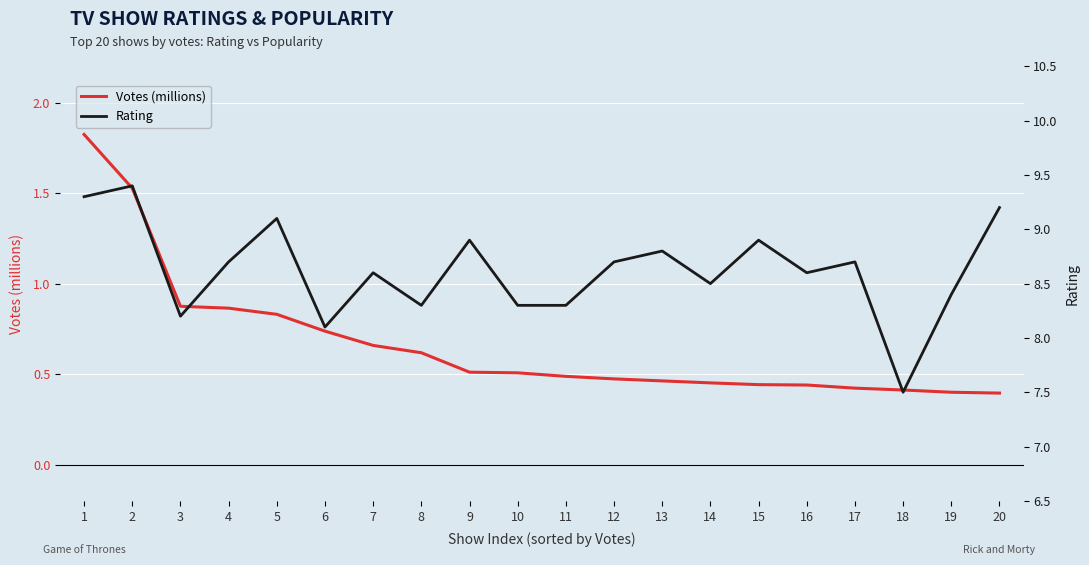

How many interior local peaks does the Rating series have?

7